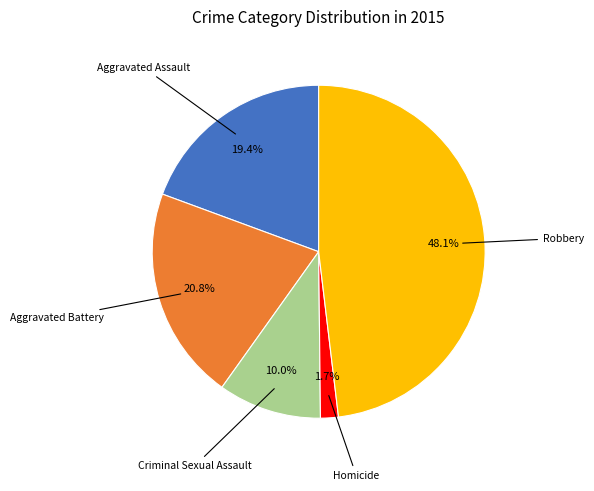

Count the number of slices in the pie.

5